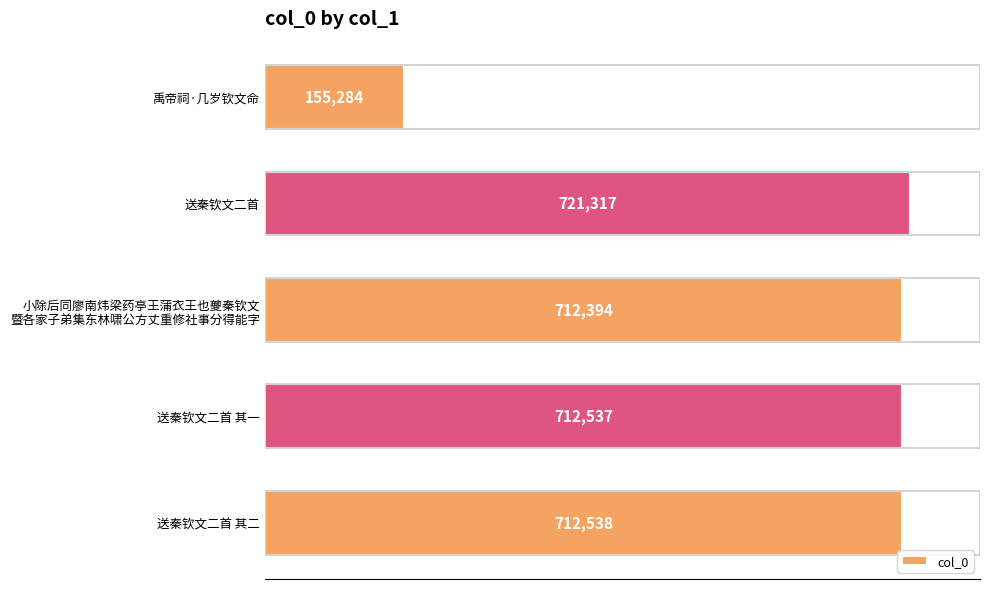

Which has a higher value, 送秦钦文二首 其一 or 送秦钦文二首?

送秦钦文二首